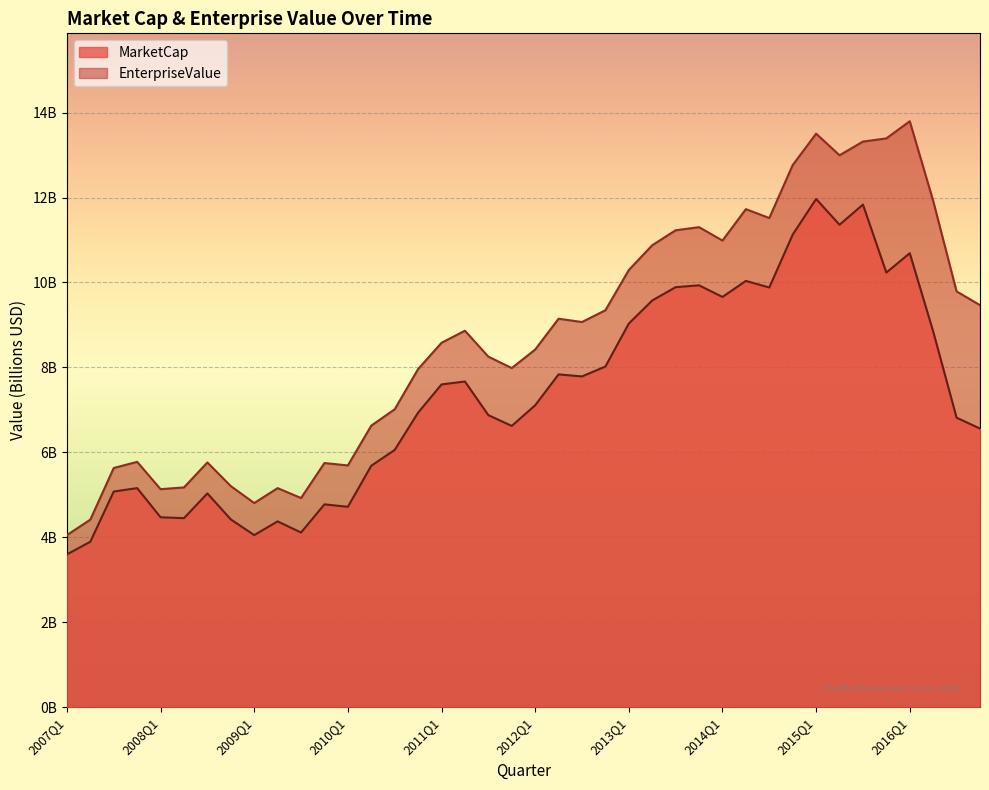

True or false: EnterpriseValue and MarketCap cross at least once.

False